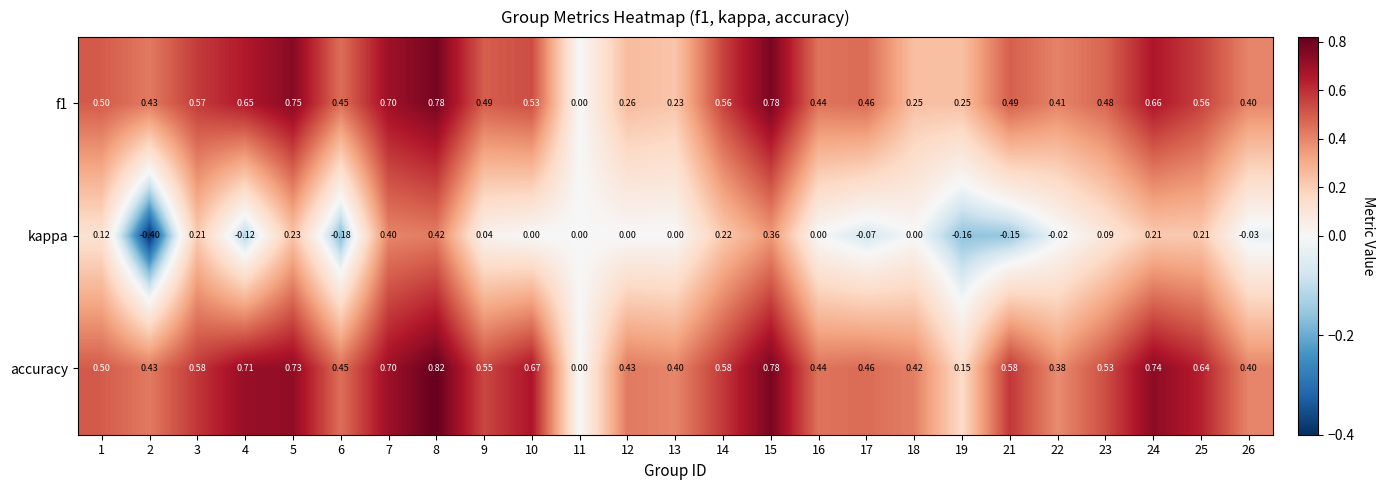

Is the value of accuracy at 17 greater than the value of kappa at 4?

Yes